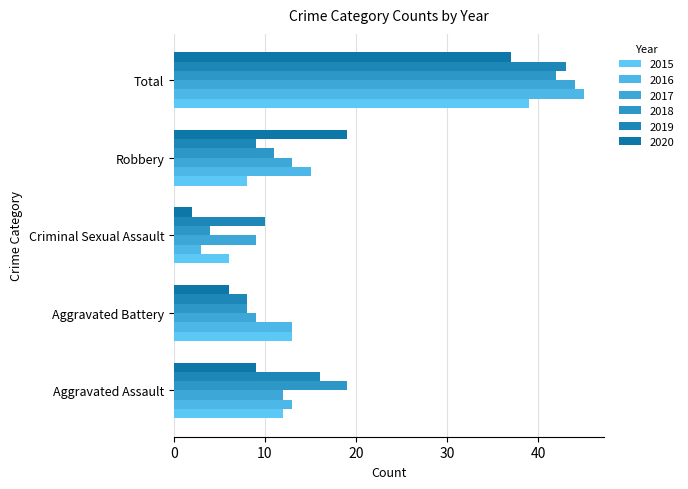

How many data points does each series have?

5